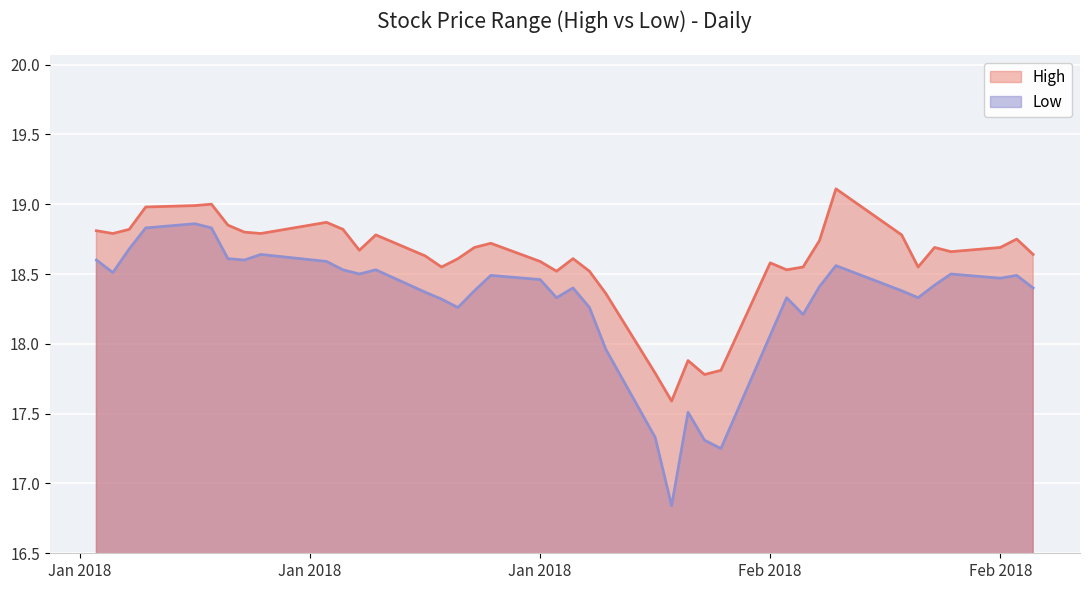

In Low, how many points are lower than both neighbors (excluding endpoints)?

10